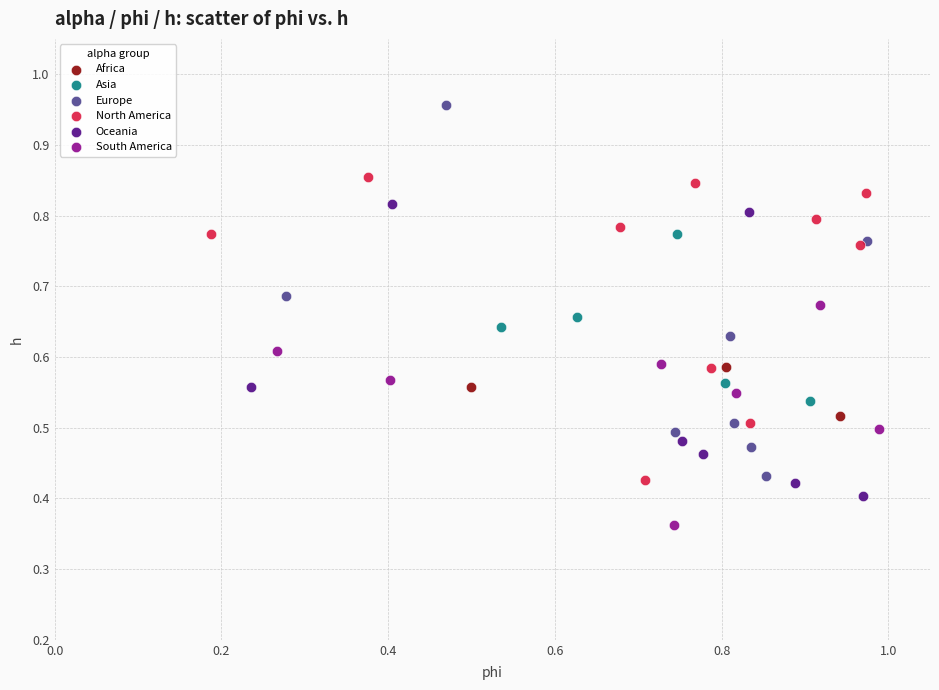

Which series has the largest Y range (max minus min)?

Europe